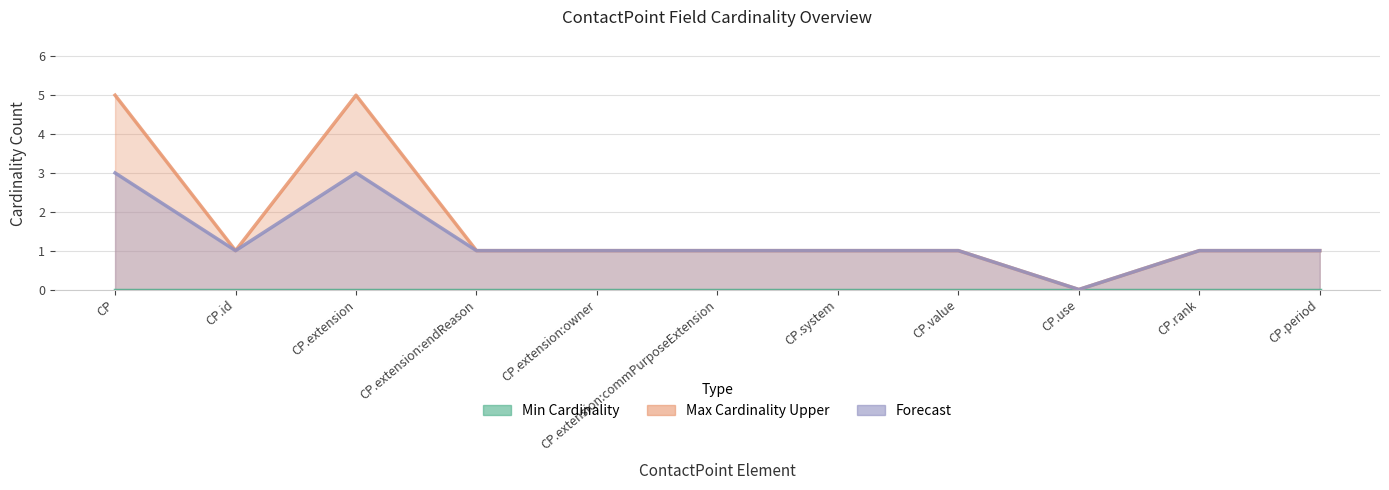

True or false: Forecast and Max Cardinality Upper cross at least once.

False